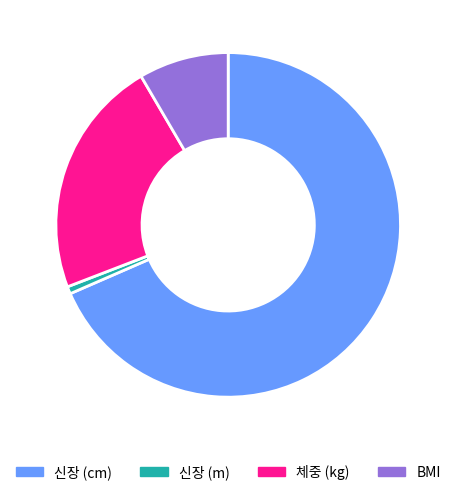

Approximately how many times larger is the value at 신장 (cm) compared to 신장 (m)?

100.0